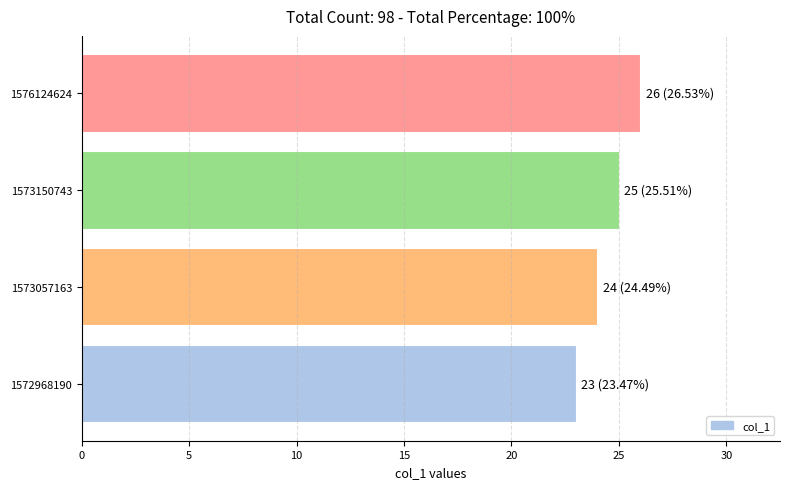

Count the number of categories in the chart.

4